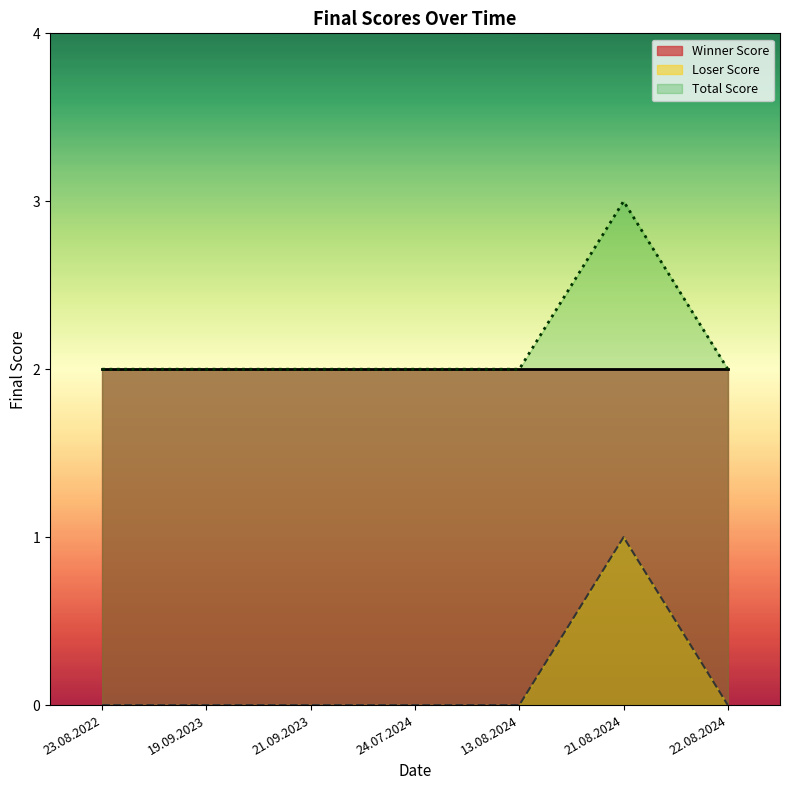

What is the greatest value displayed?

3